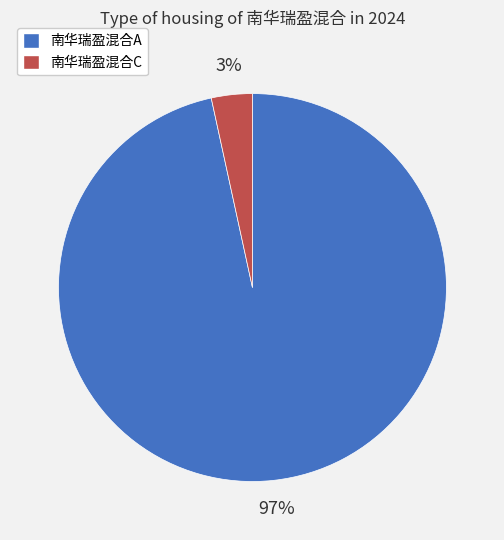

Between 南华瑞盈混合A and 南华瑞盈混合C, which is larger?

南华瑞盈混合A